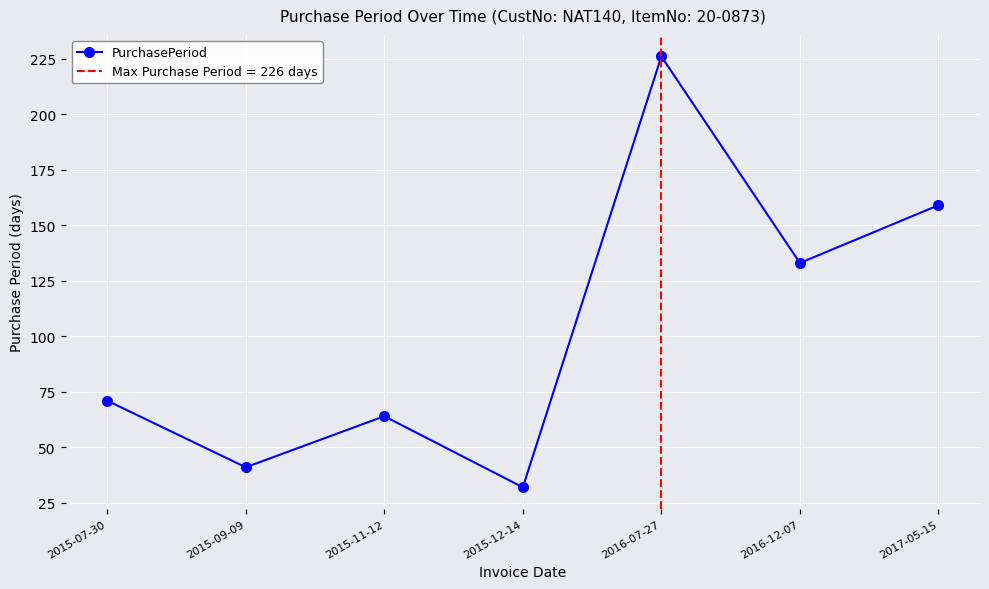

True or false: there are more than 0 points higher than both neighbors.

True